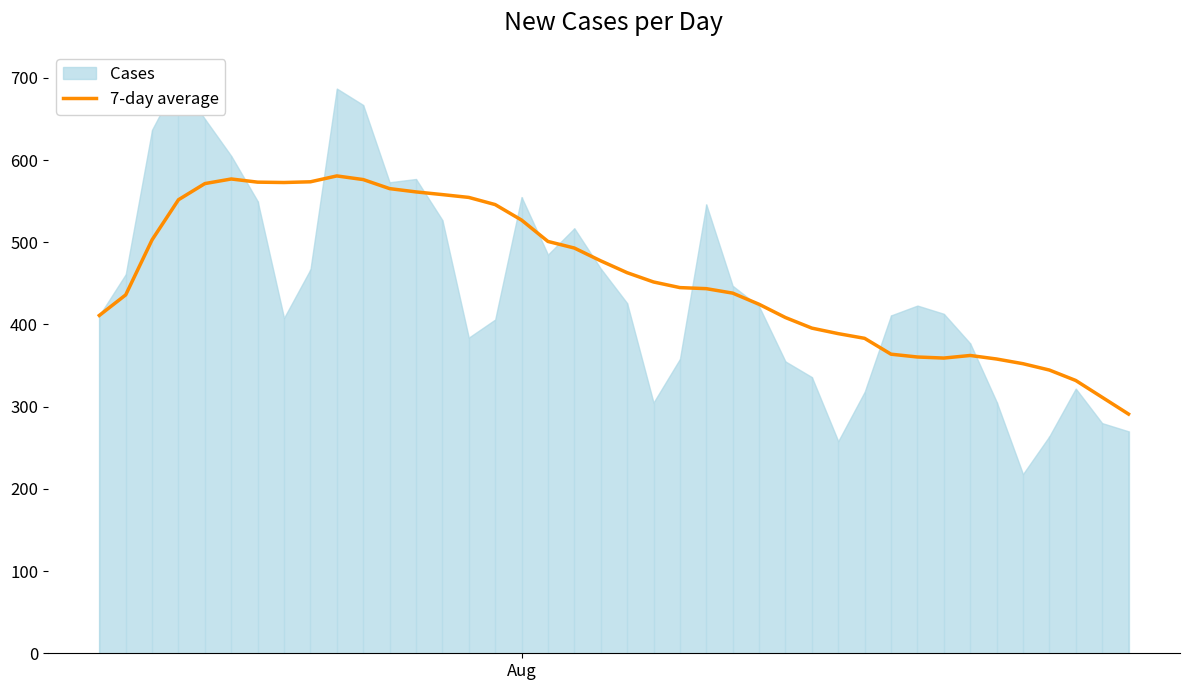

What is the lowest value of the 7-day average series?

291.0